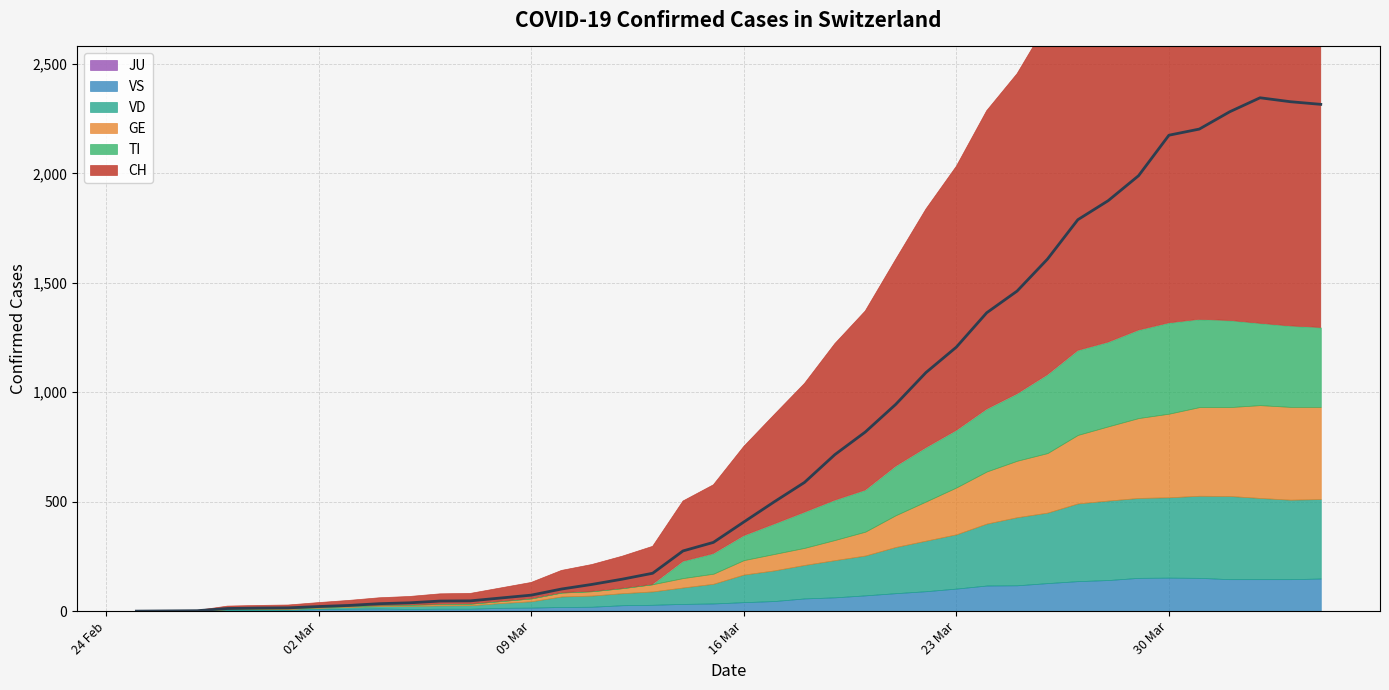

What is the sum of all CH values?

31516